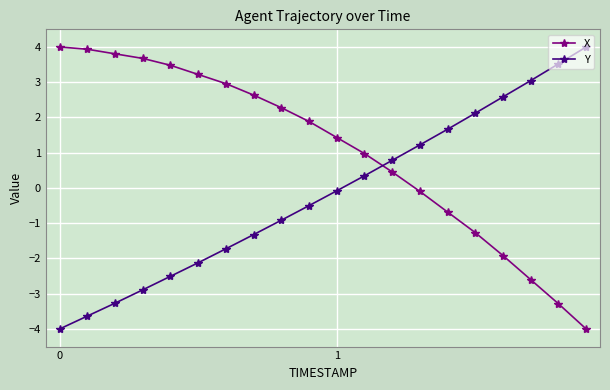

How many times do Y and X cross each other?

1